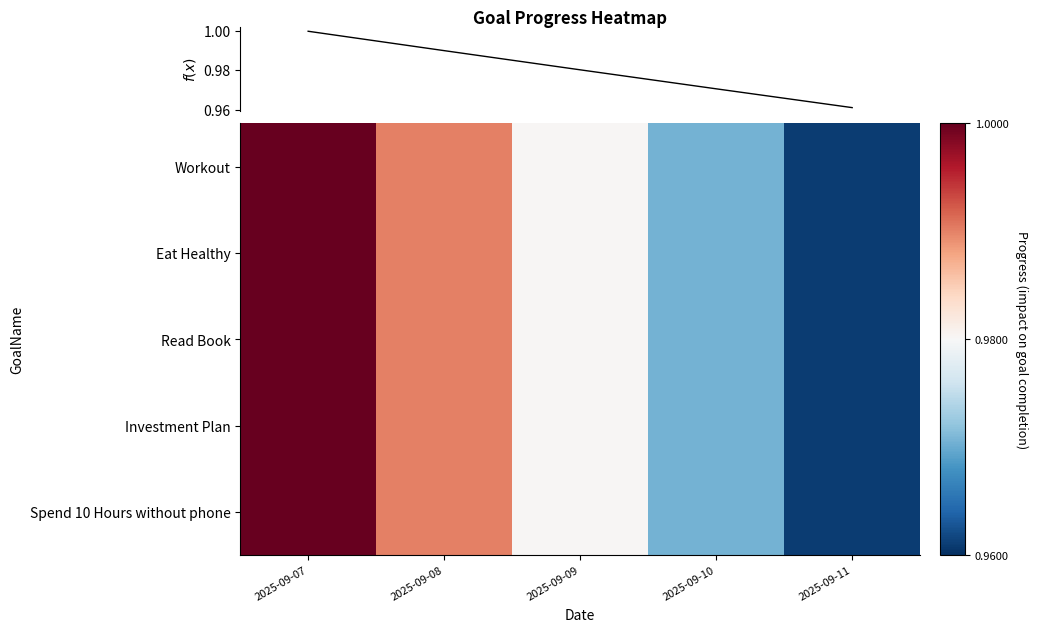

At how many categories does at least one series exceed 0?

5